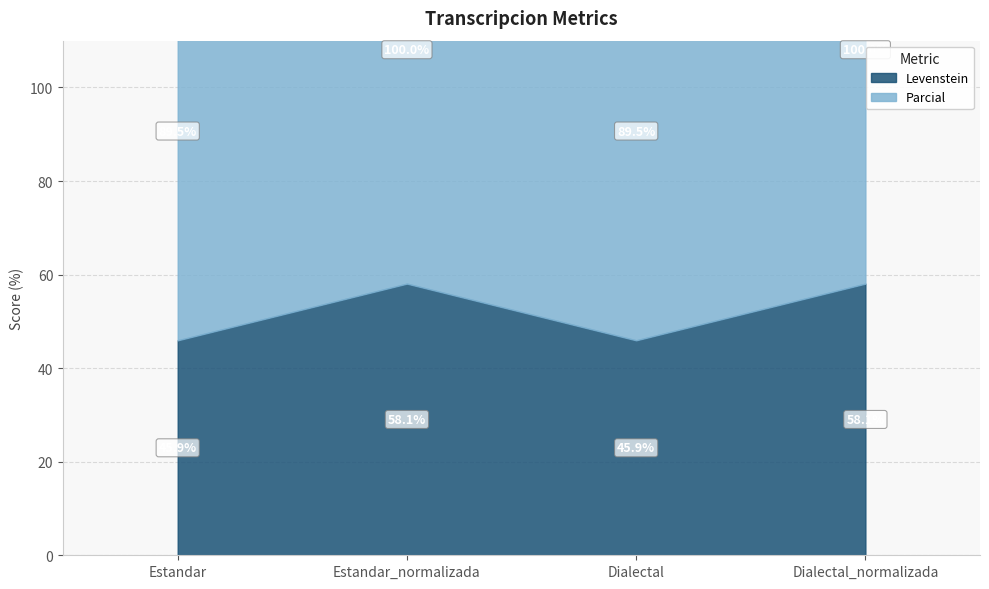

What is the label of the 4th point from the left?

Dialectal_normalizada